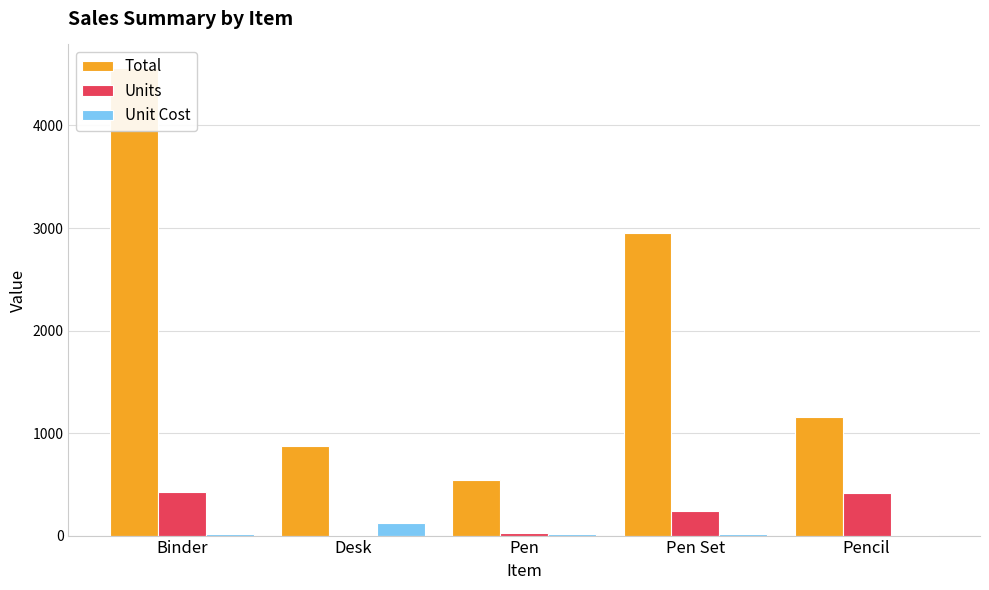

What is the smallest value displayed?

3.0